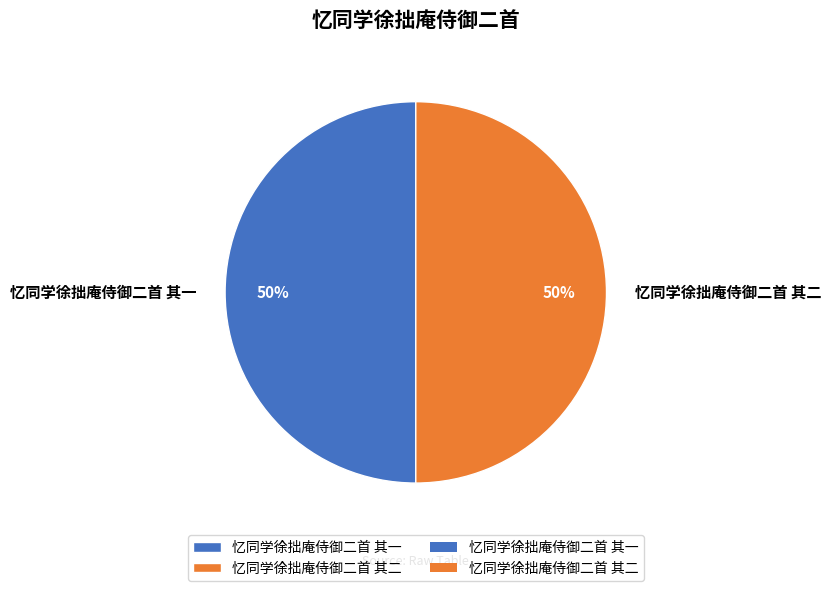

True or false: 忆同学徐拙庵侍御二首 其二 accounts for 50% of the total.

True